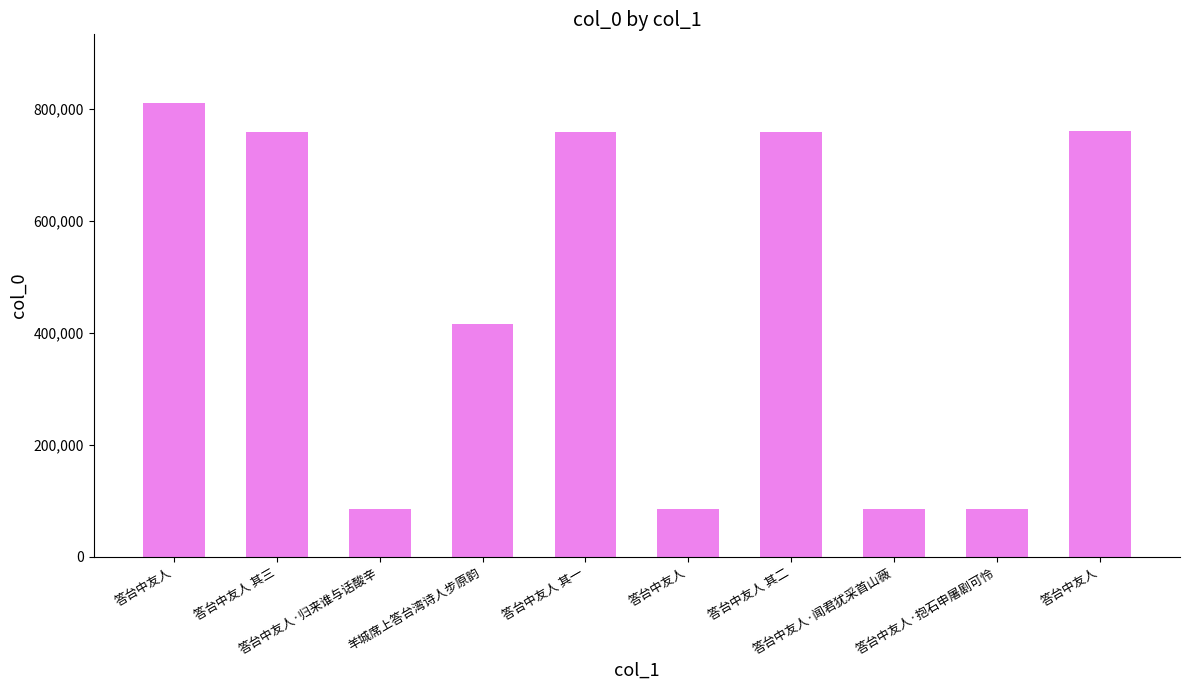

How many data points are less than 759370?

5